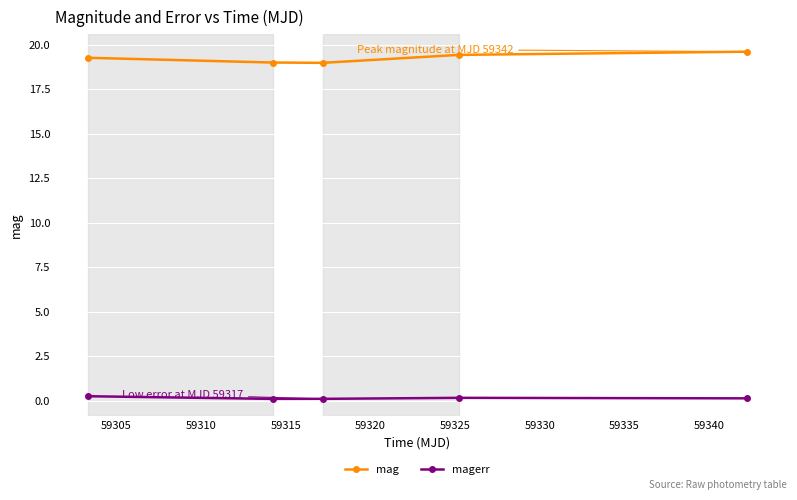

In mag, how many points are lower than both neighbors (excluding endpoints)?

1